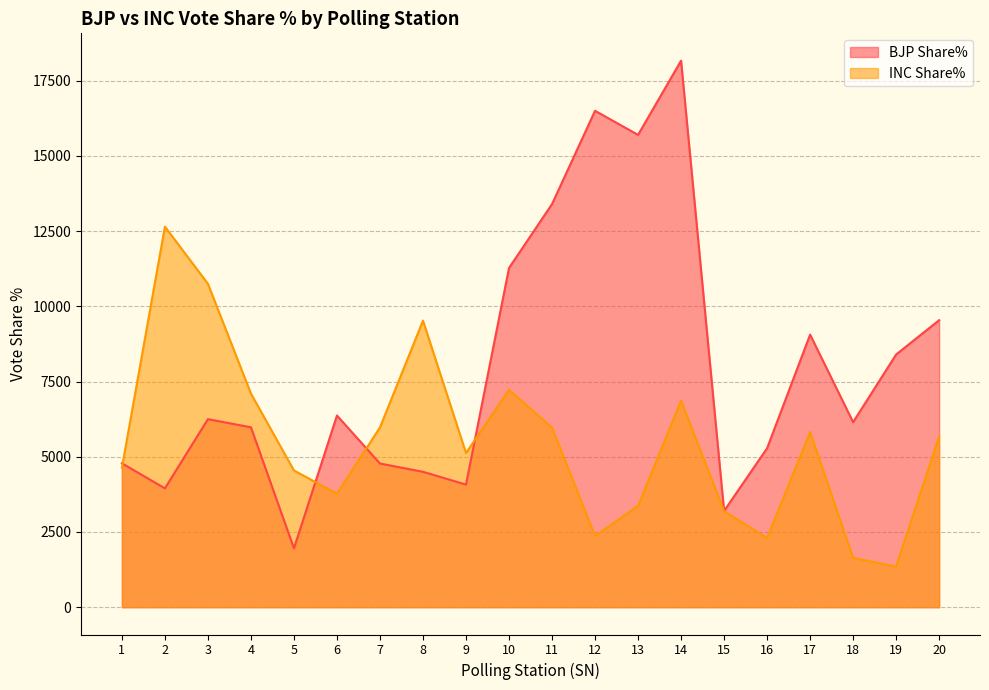

After their last crossing, which series has the higher values: BJP Share% or INC Share%?

BJP Share%